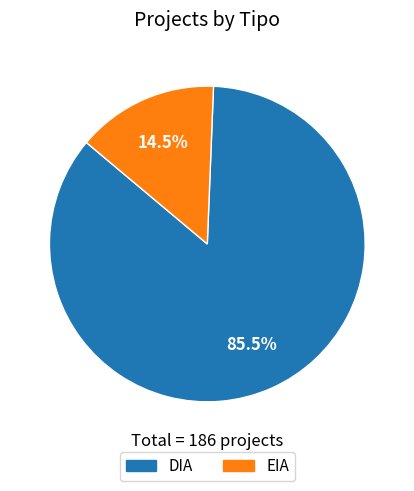

What is the majority slice?

DIA